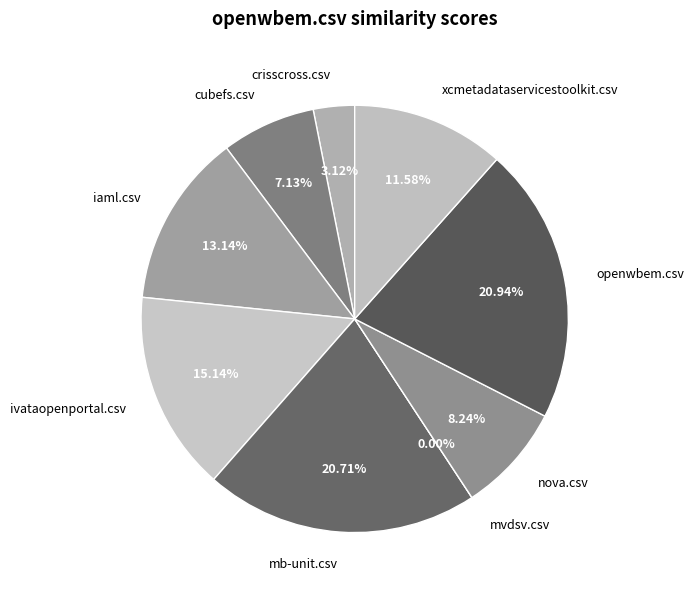

Between openwbem.csv and nova.csv, which is larger?

openwbem.csv